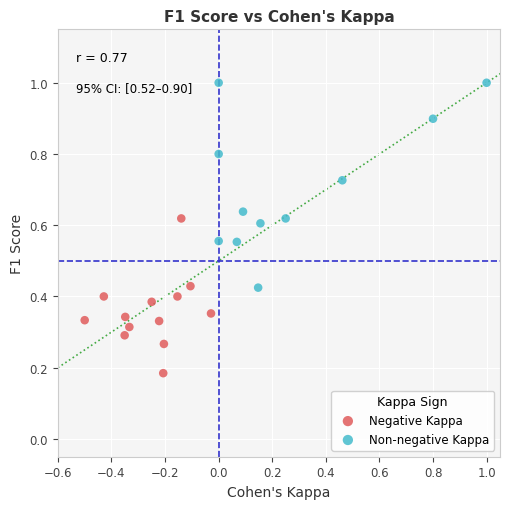

What are all the series names shown in the legend?

Negative Kappa, Non-negative Kappa